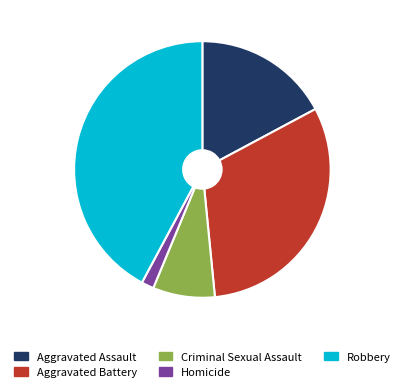

What is the ratio of the value at Aggravated Assault to the value at Robbery?

0.4